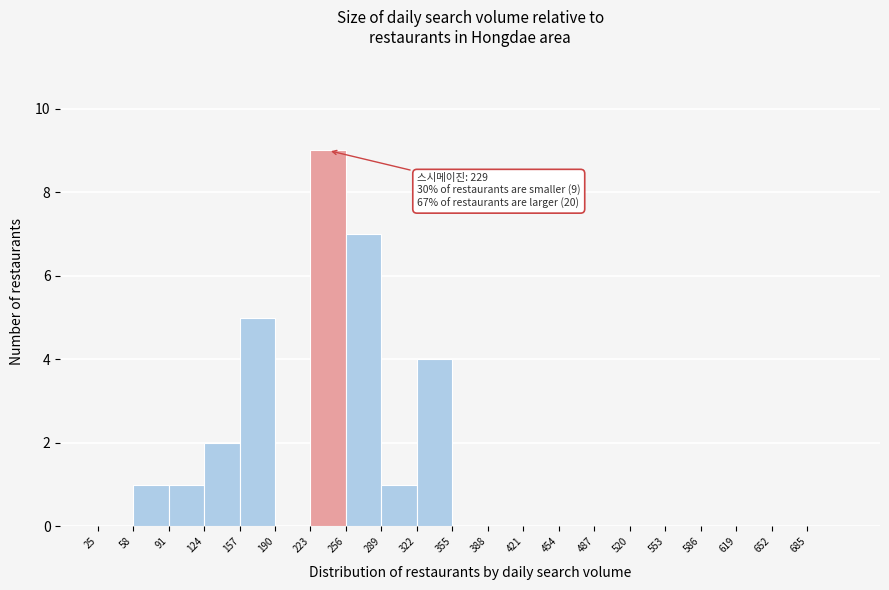

Over which range of the x-axis is the bar tallest?

223 to 256